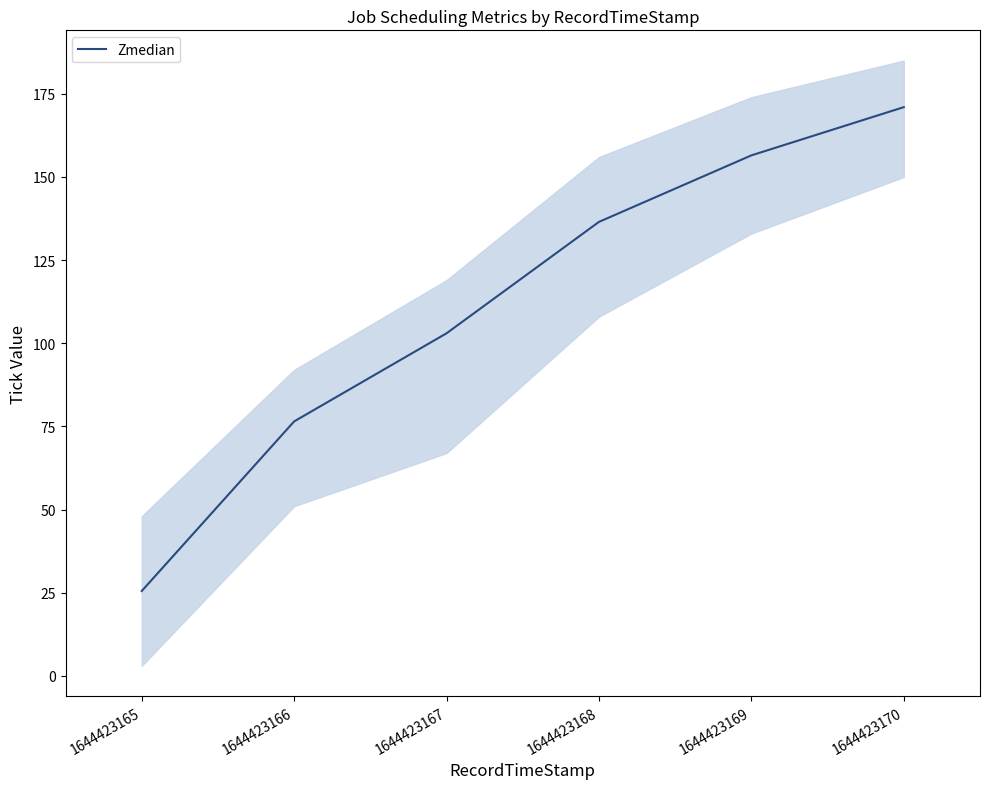

How many lines are shown in the chart?

1